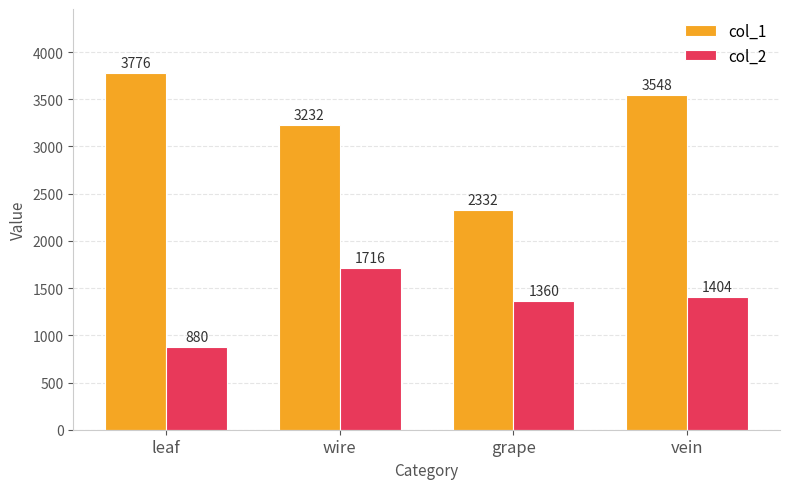

Rank the categories by col_1 value from highest to lowest.

leaf, vein, wire, grape